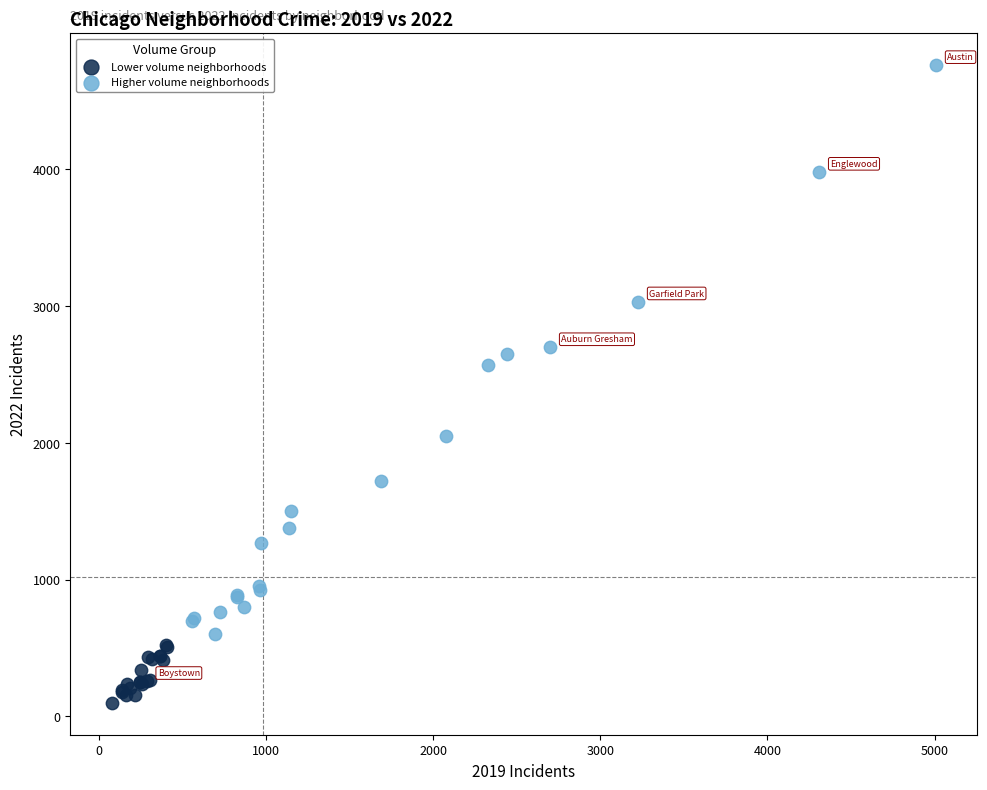

Which series has the largest Y range (max minus min)?

Higher volume neighborhoods